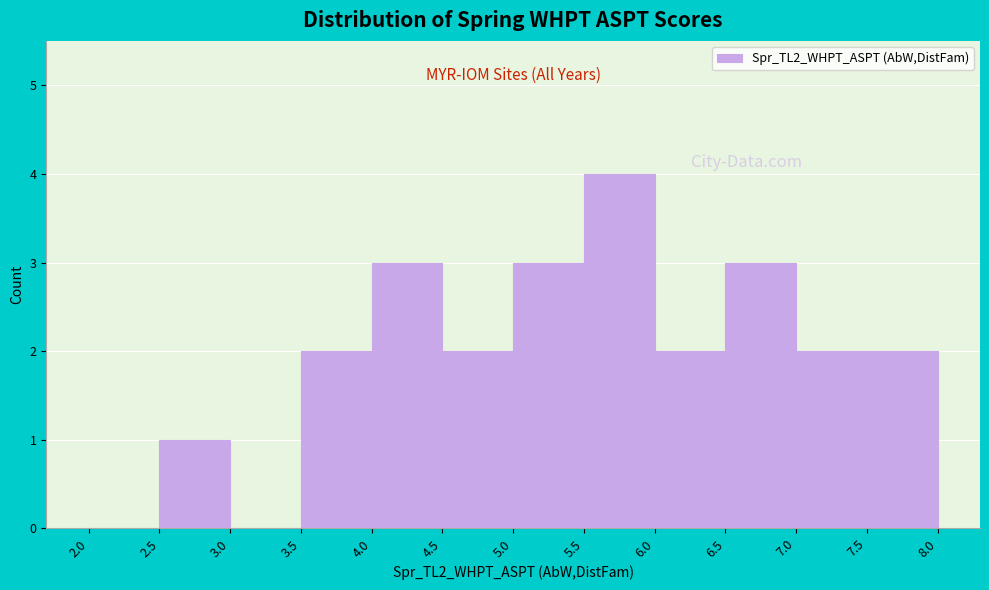

What is the height of the bar covering 5.5 to 6.0 on the x-axis? The values are not printed on the chart, so give them approximately, as read against the axis.

4